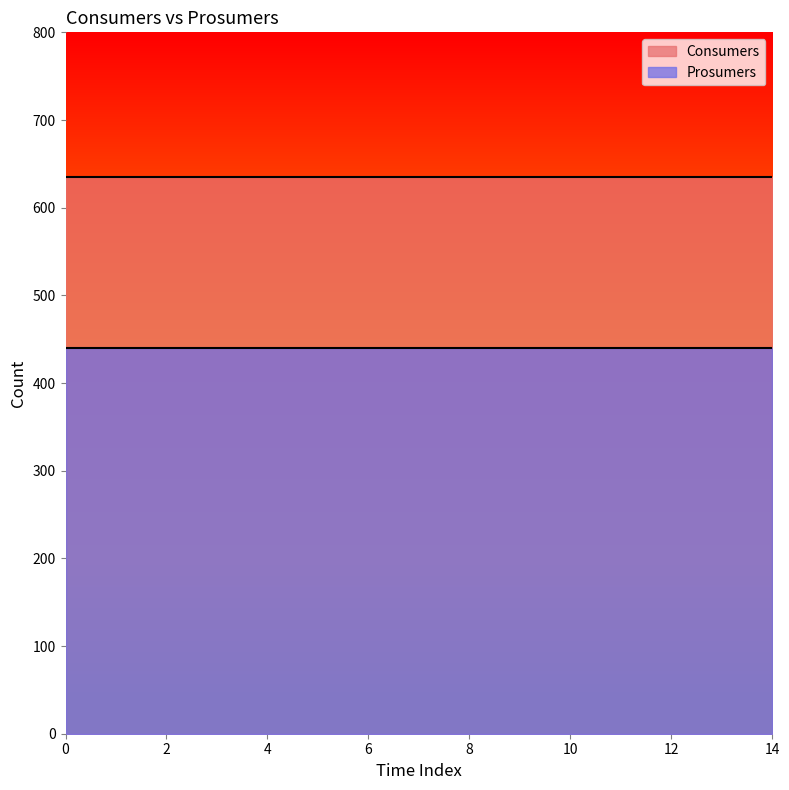

True or false: Consumers and Prosumers cross at least once.

False